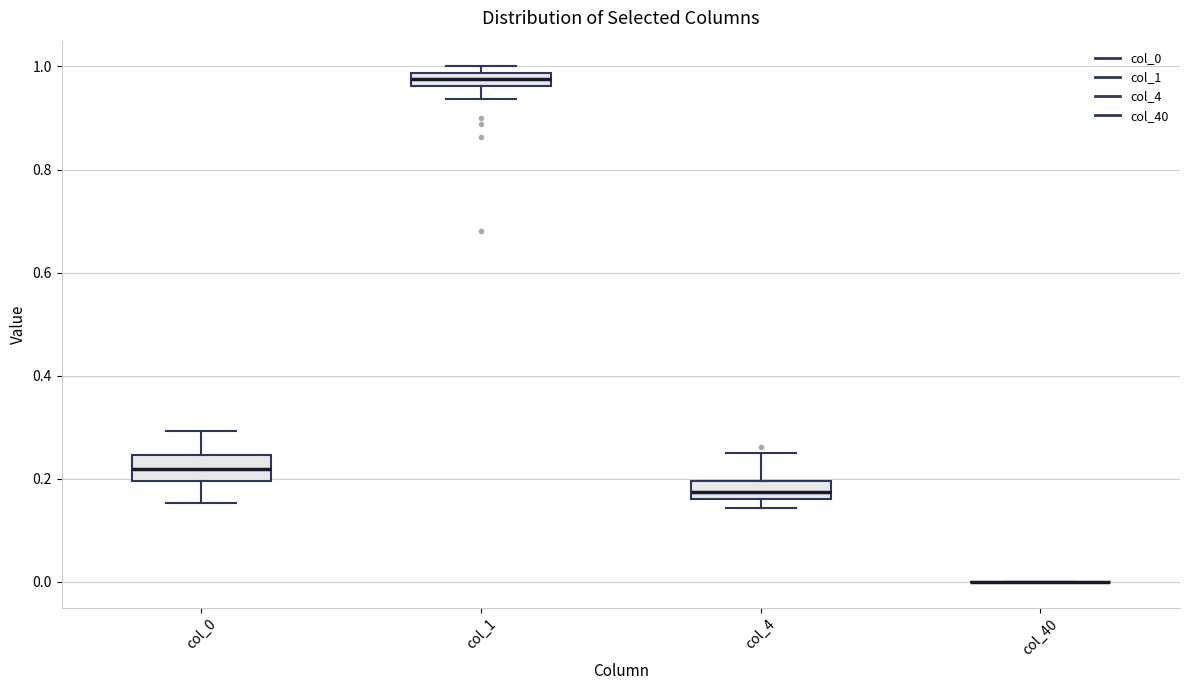

Where is the lower edge of the box for col_0 on the y-axis? The values are not printed on the chart, so give them approximately, as read against the axis.

0.20